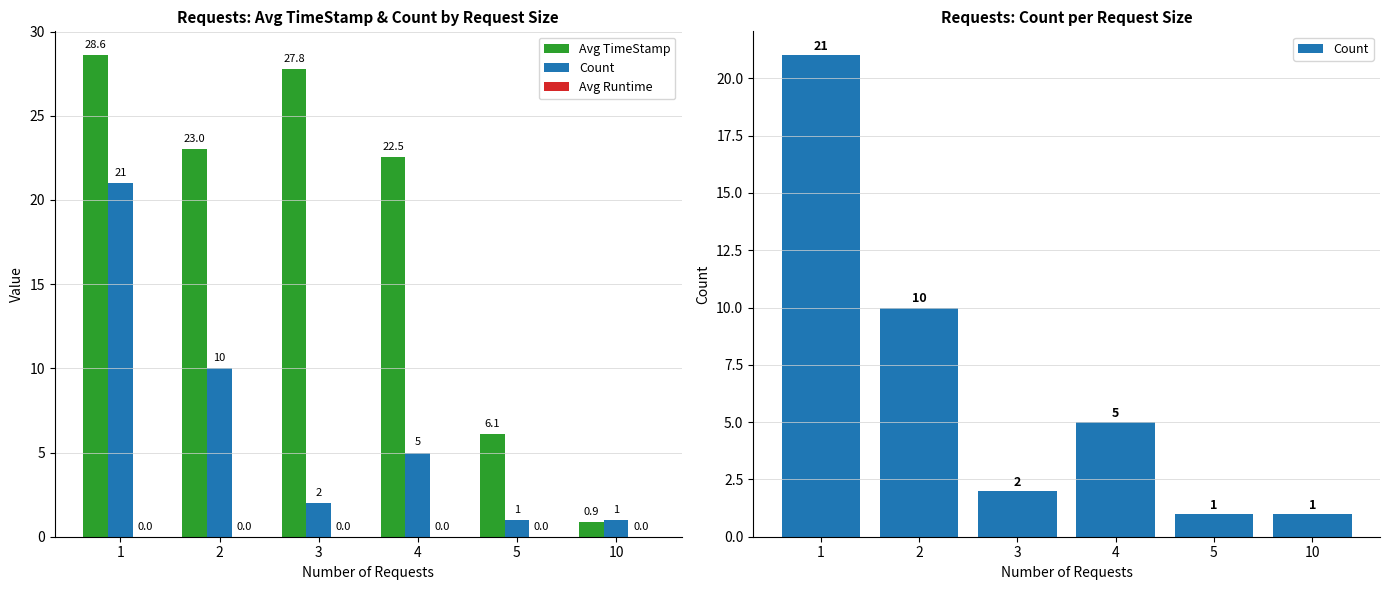

At which label does Count first exceed 5?

1